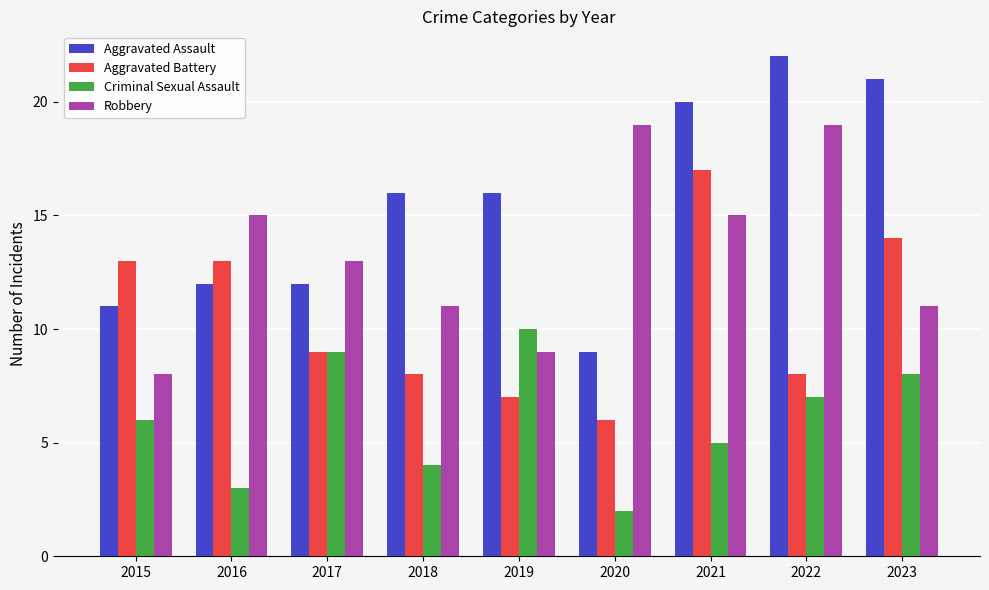

At which category is the sum across all series the highest?

2021